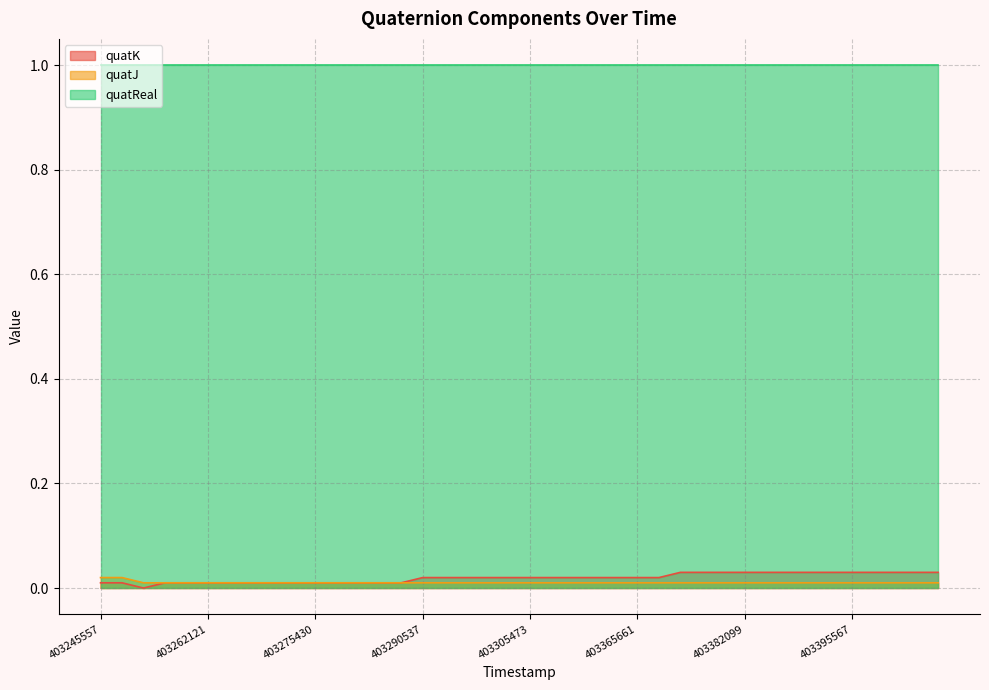

The value of quatJ at 403311448 is 0.0. True or false?

False